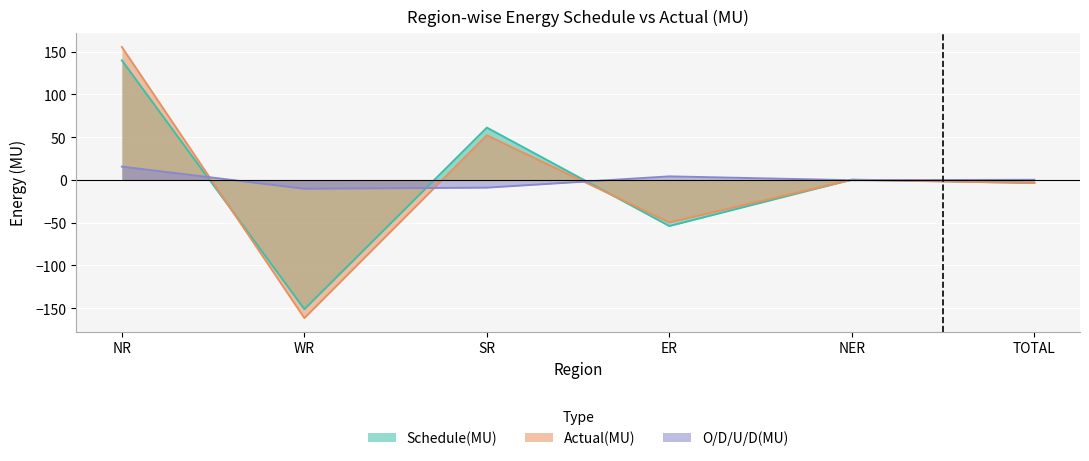

What is the approximate value of Schedule(MU) at ER?

-53.9